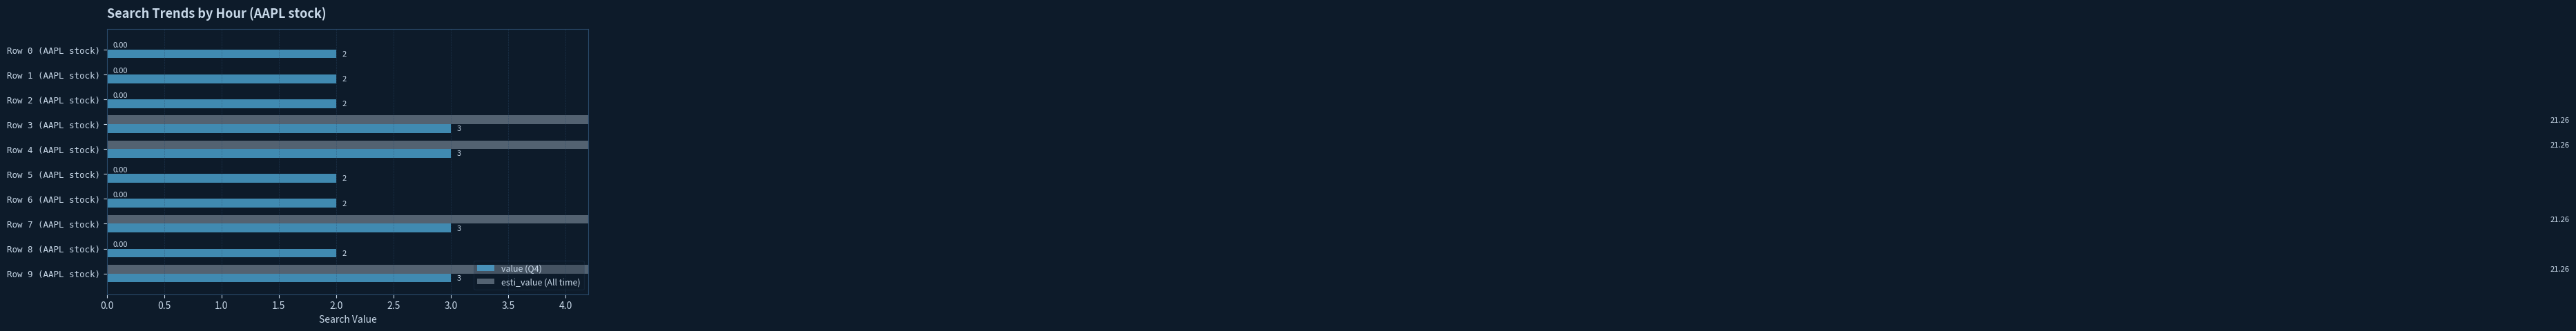

How many positive values does the esti_value (All time) series have?

4